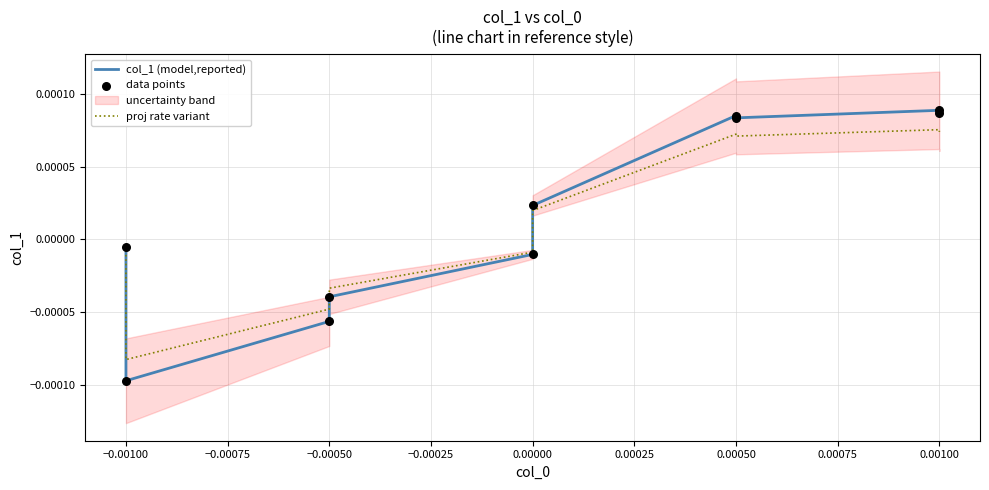

Which series reaches the minimum Y coordinate?

col_1 (model,reported)